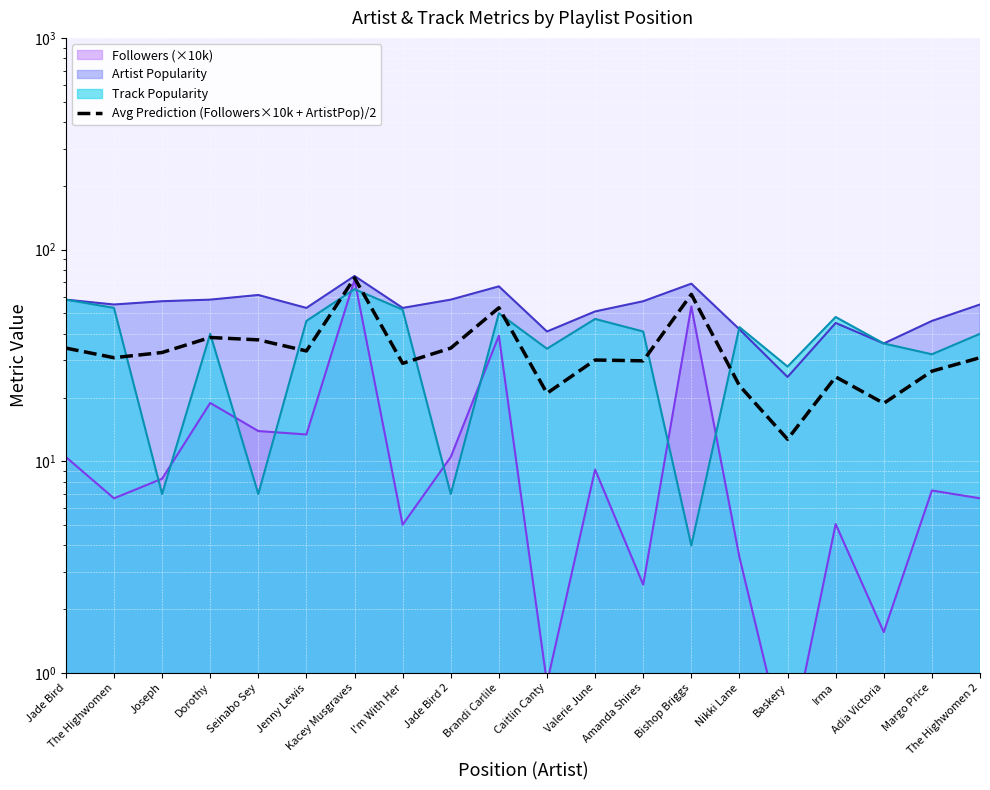

At which category does the data reach its first local valley?

The Highwomen